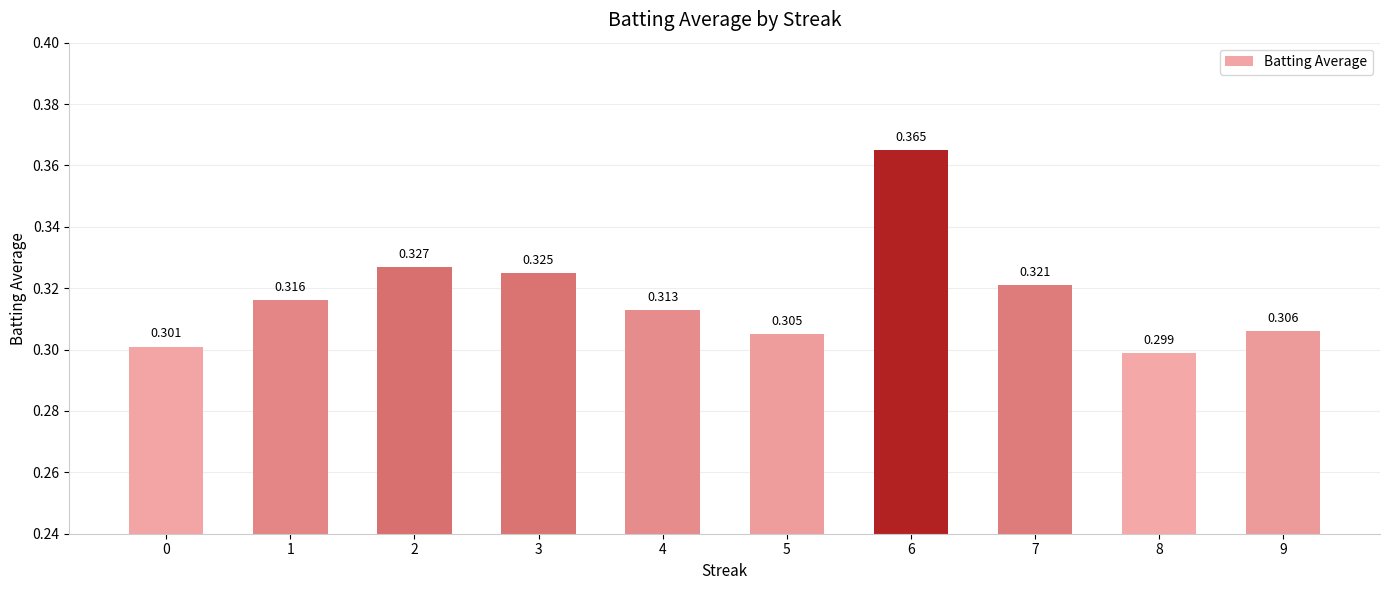

True or false: the data shows 0.5 at 4.

False